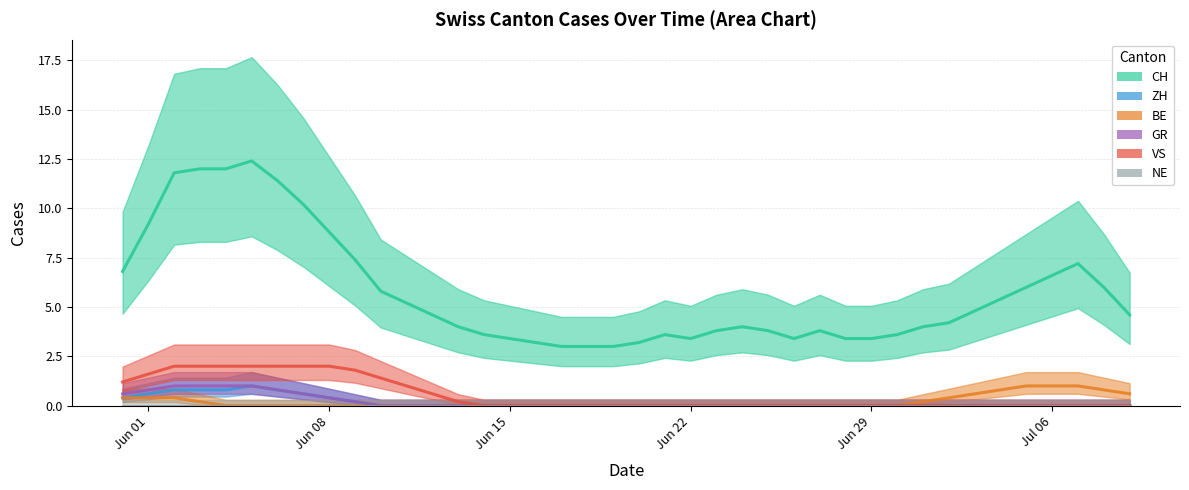

The ZH series shows 0 at 2020-06-22. True or false?

False